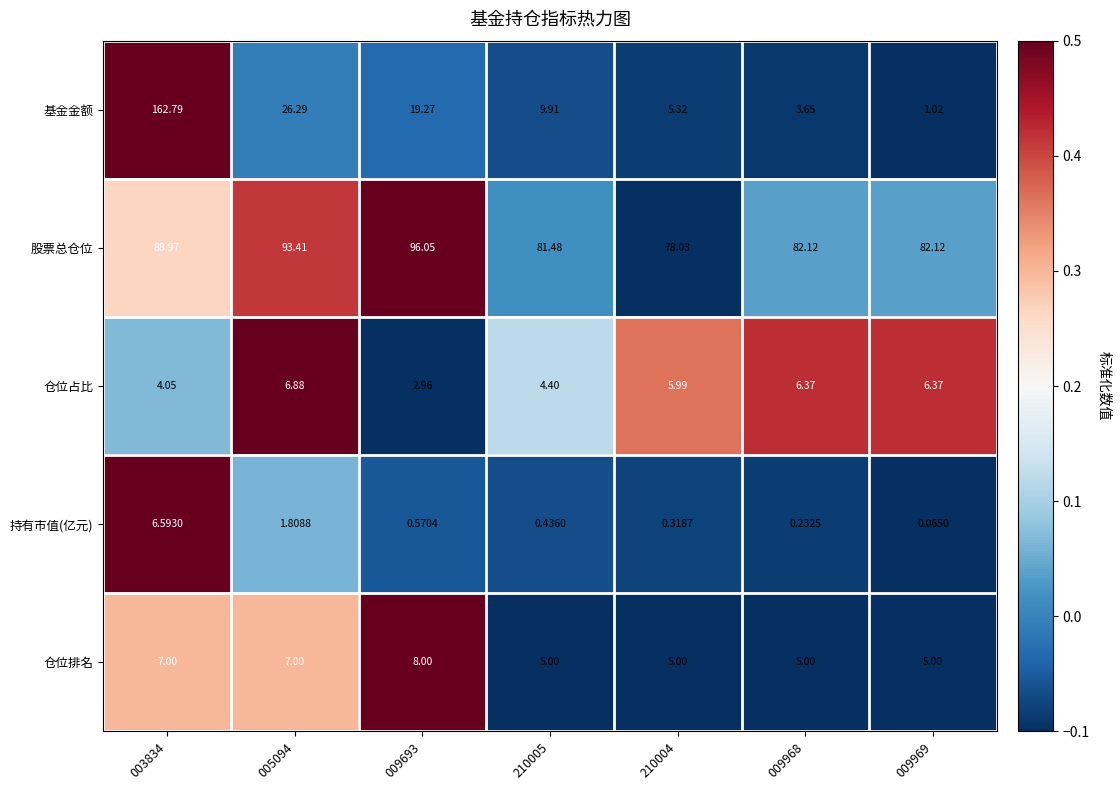

At 003834, list the series in order from largest to smallest.

基金金额, 股票总仓位, 仓位排名, 持有市值(亿元), 仓位占比